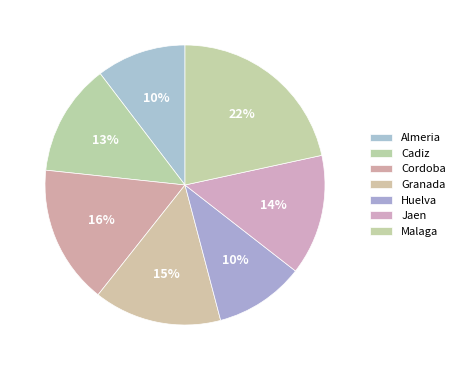

Count the number of slices in the pie.

7